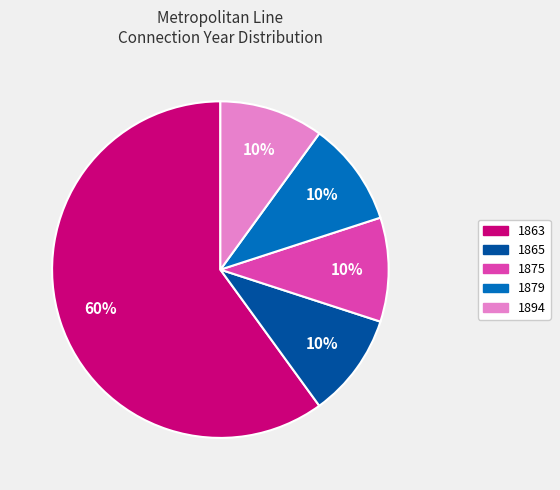

Combined, do 1863 and 1879 account for over 50%?

Yes